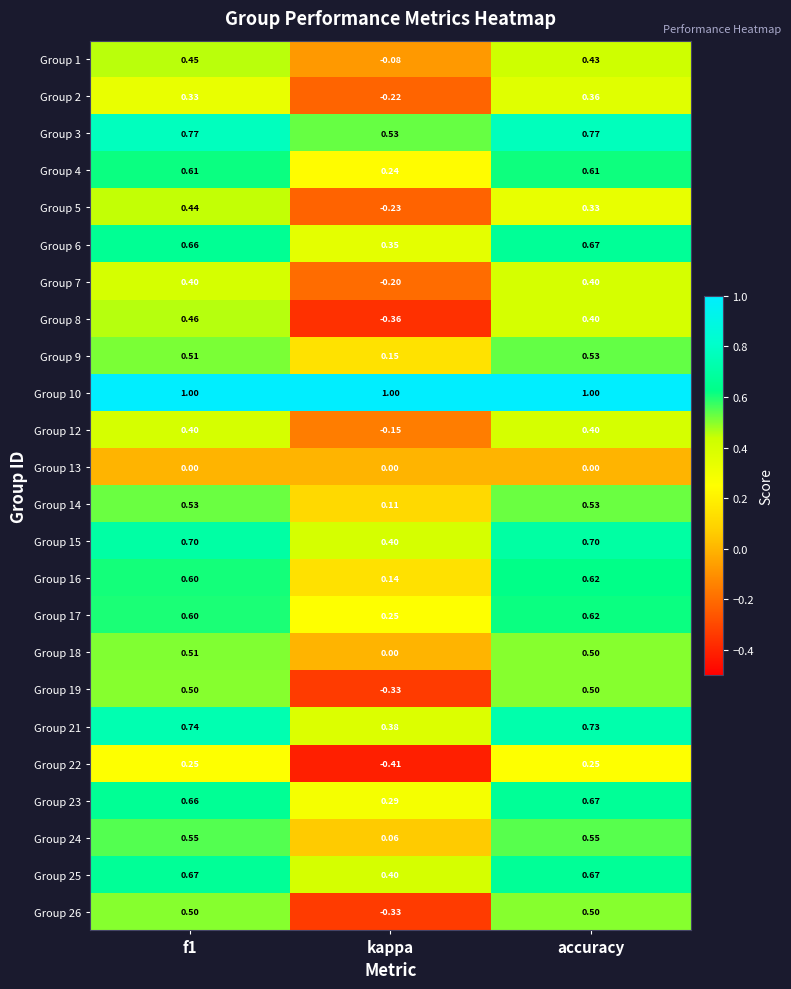

At which label is Group 17 closest to 0?

kappa